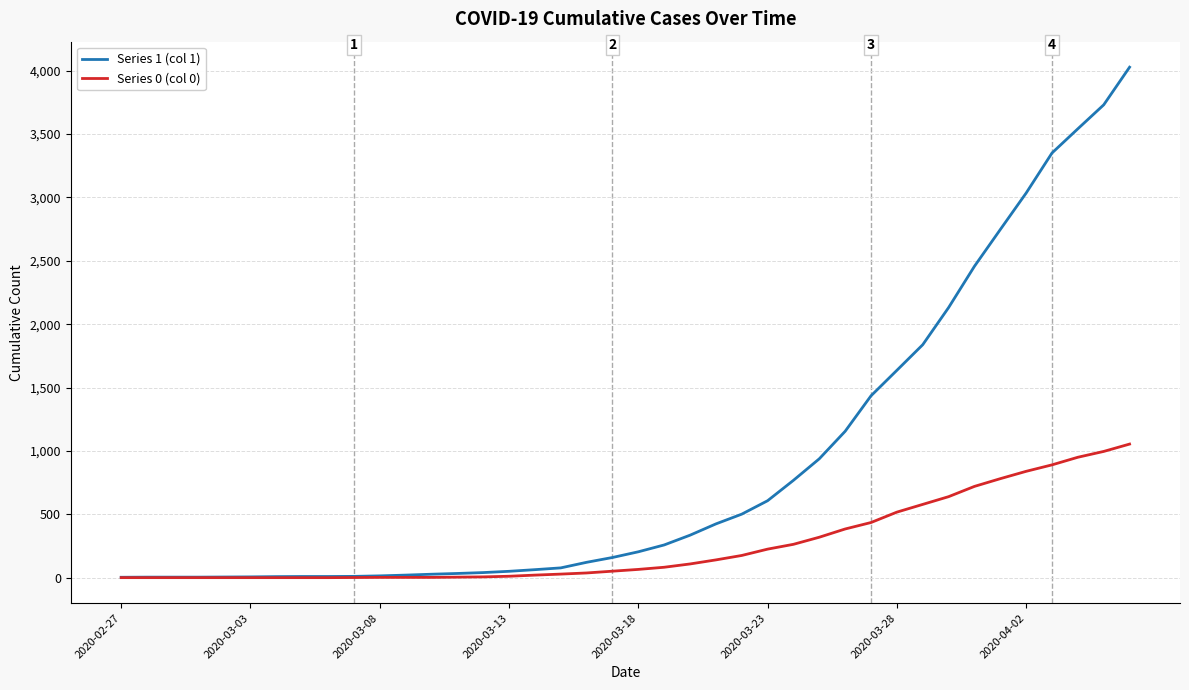

Which series has the largest range (max minus min)?

Series 1 (col 1)